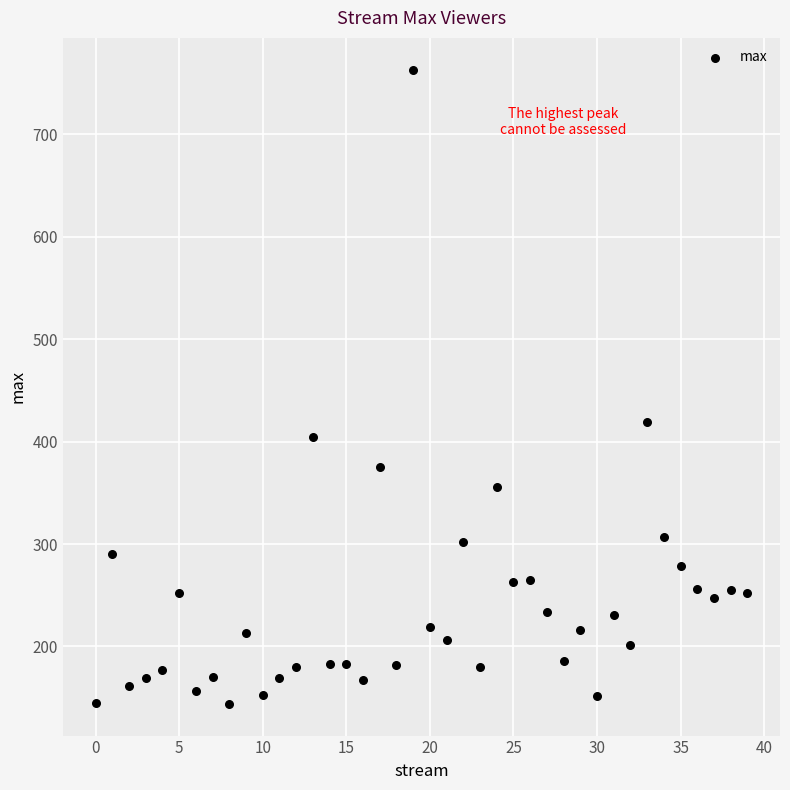

What Y value in the scatter plot is closest to 453?

419